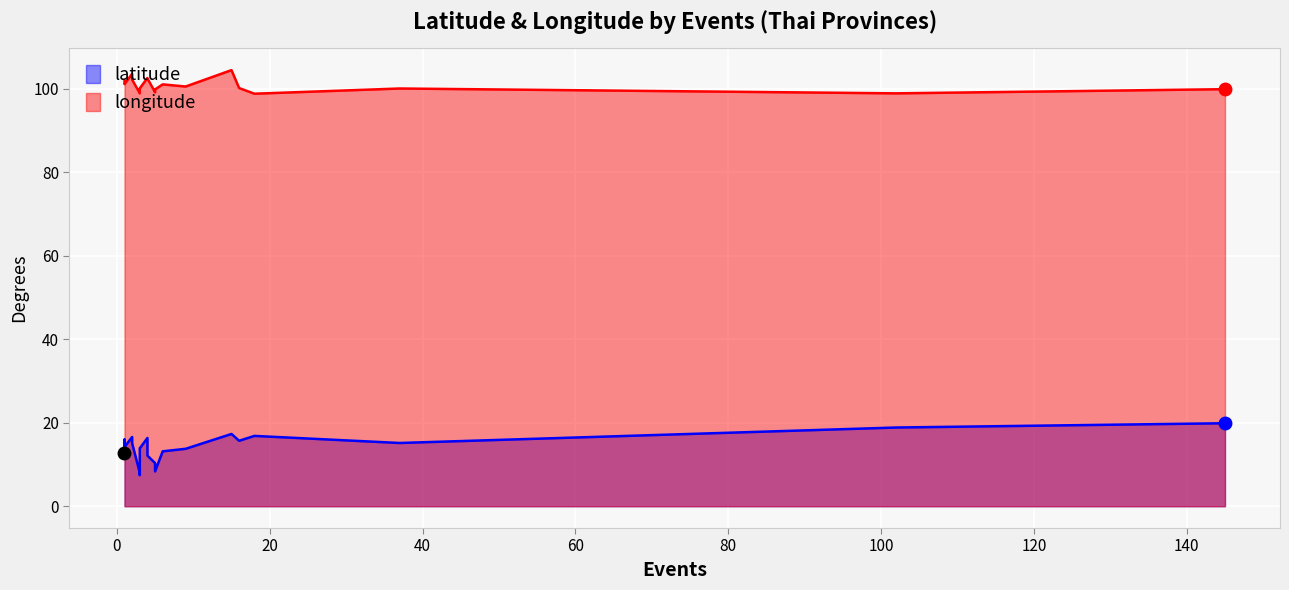

Which series has the largest total across all categories?

longitude